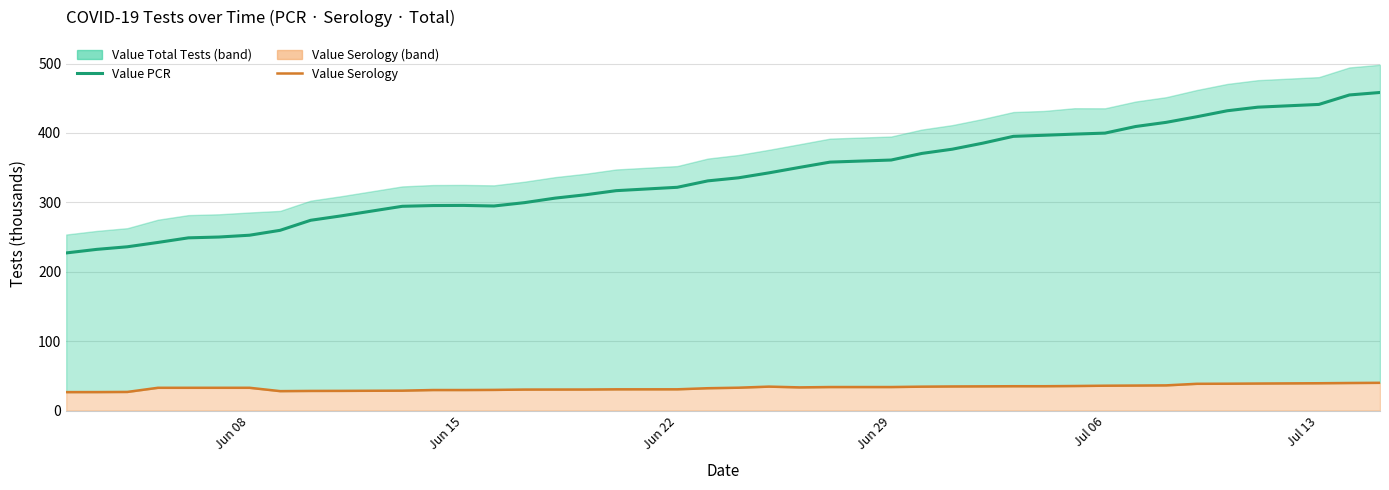

Reading left to right, list all the values displayed in this chart.

Value PCR: 227.1	232.2	235.9	242.2	248.8	250.0	252.6	259.6	274.1	280.5	294.3	295.3	295.5	294.7	299.5	306.0	310.9	316.8	321.6	330.9	335.3	342.4	350.3	357.9	360.9	370.4	376.5	385.2	395.1	396.6	398.3	399.7	409.2	415.2	423.3	431.9	437.1	441.1	454.7	458.2
Value Serology: 26.5	26.6	26.8	32.7	32.8	32.8	32.8	27.9	28.2	28.3	28.6	29.5	29.5	29.7	30.2	30.2	30.3	30.5	30.6	32.1	32.9	34.4	33.3	33.8	33.8	34.4	34.7	34.8	35.0	35.0	35.3	35.8	36.0	36.2	38.5	38.6	38.9	39.3	39.7	39.9